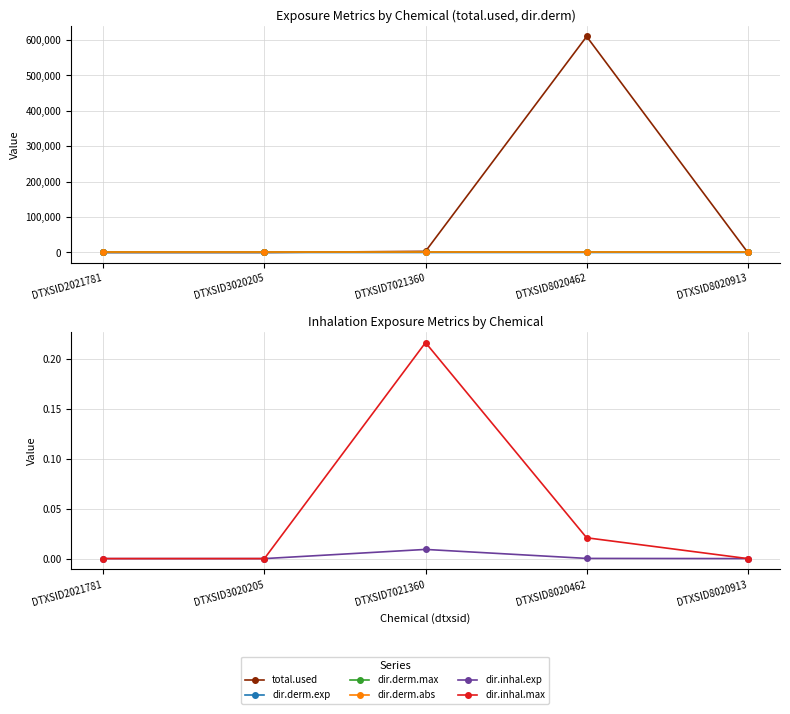

Does the chart display data point markers on the line(s)?

Yes